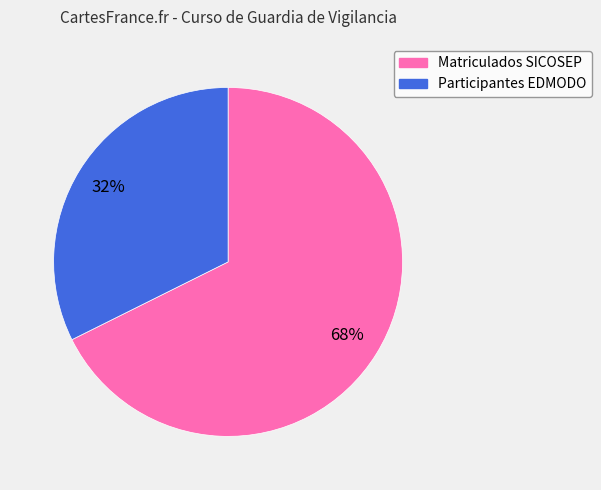

Is there a majority slice in this chart?

Yes